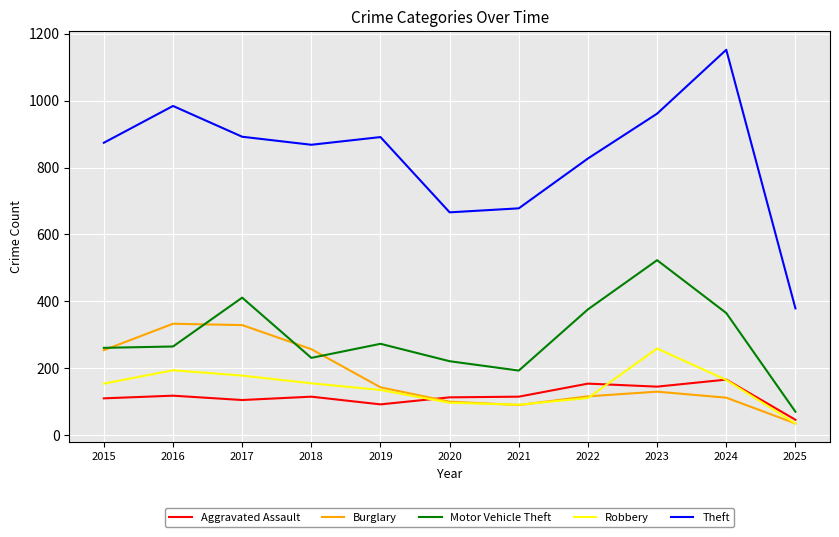

List the series in order of their peak value, highest first.

Theft, Motor Vehicle Theft, Burglary, Robbery, Aggravated Assault